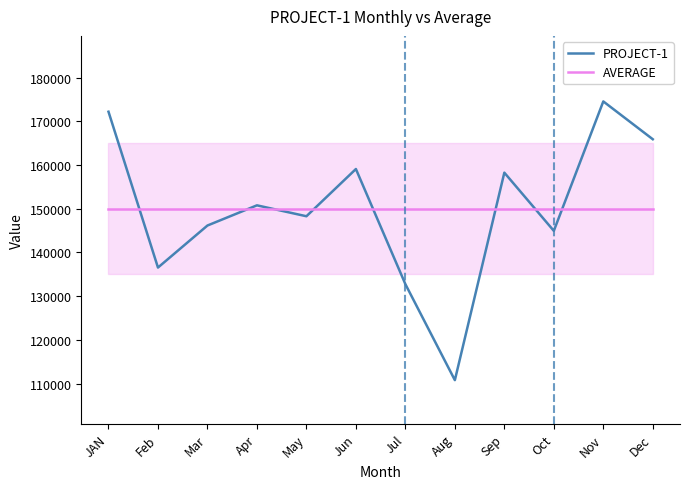

Reading left to right, what are all the values shown in this chart?

PROJECT-1: 172220.0	136549.0	146172.0	150792.0	148293.0	159105.0	132750.0	110783.0	158273.0	144953.0	174575.0	165918.0
AVERAGE: 150031.9	150031.9	150031.9	150031.9	150031.9	150031.9	150031.9	150031.9	150031.9	150031.9	150031.9	150031.9